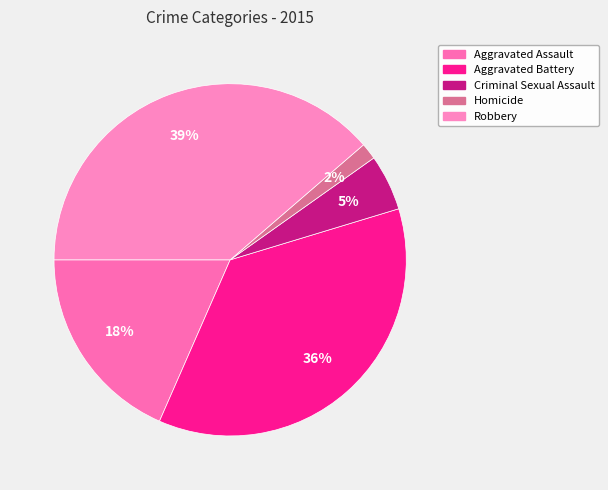

Is it true that Aggravated Battery is 36% of the pie?

True